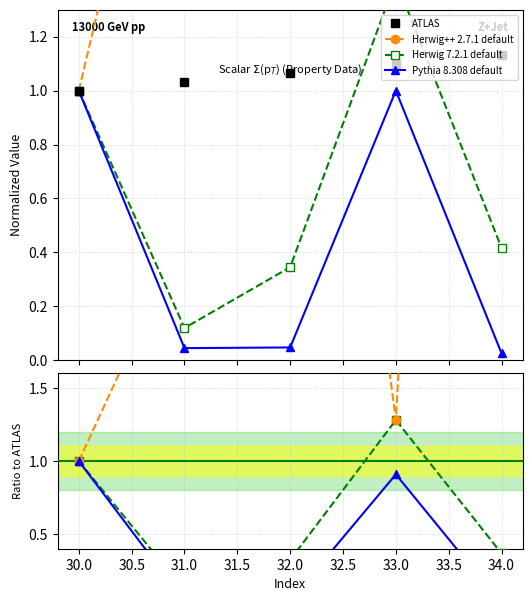

What are all the series names shown in the legend?

ATLAS, Herwig++ 2.7.1 default, Herwig 7.2.1 default, Pythia 8.308 default